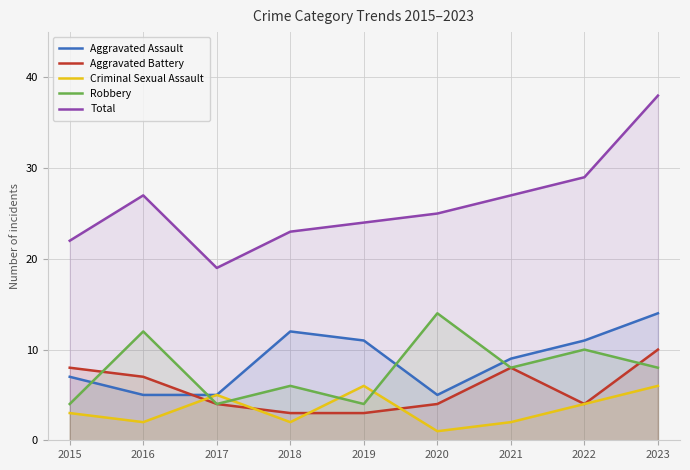

True or false: Aggravated Battery has more than 2 points higher than both neighbors.

False